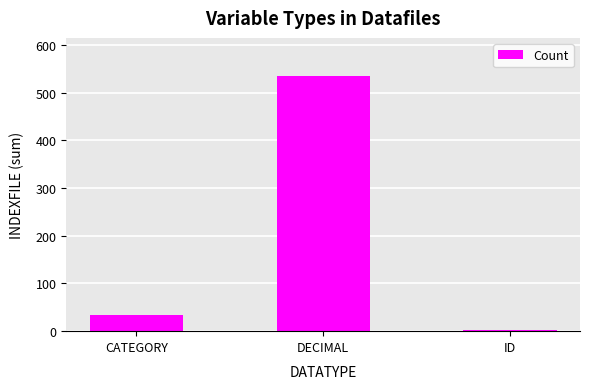

Are the bars grouped side by side (vs. stacked)?

No